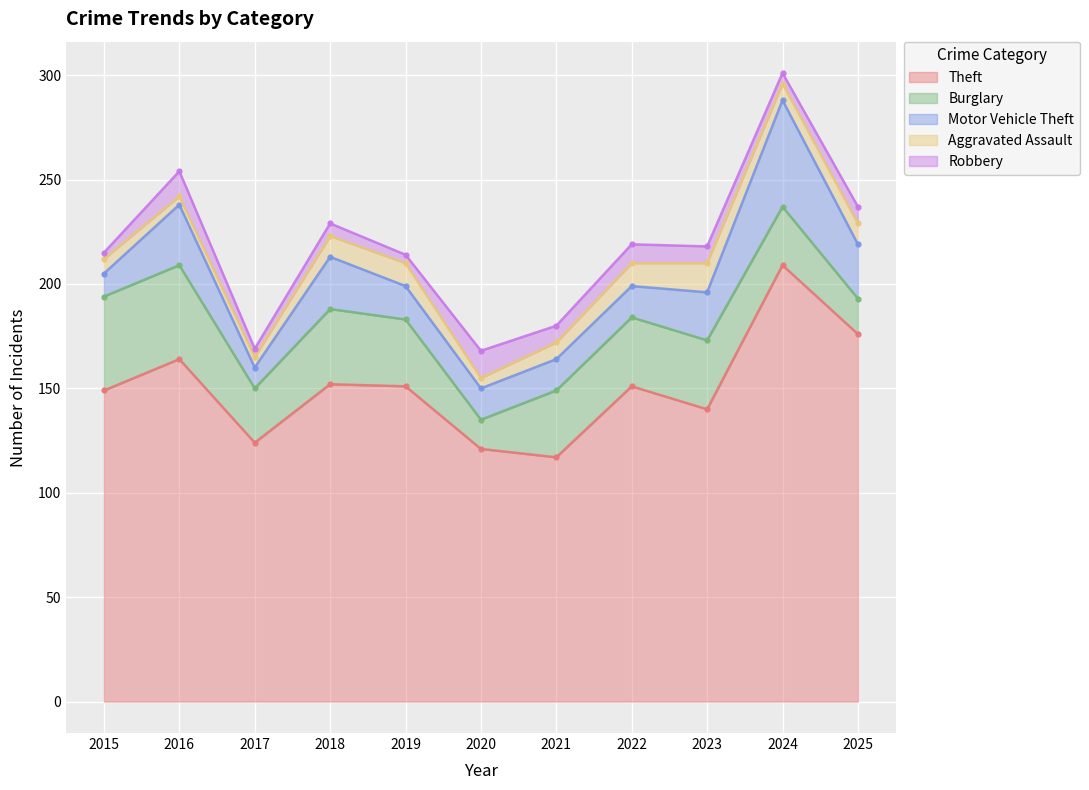

At which category does Robbery reach its first local valley?

2017